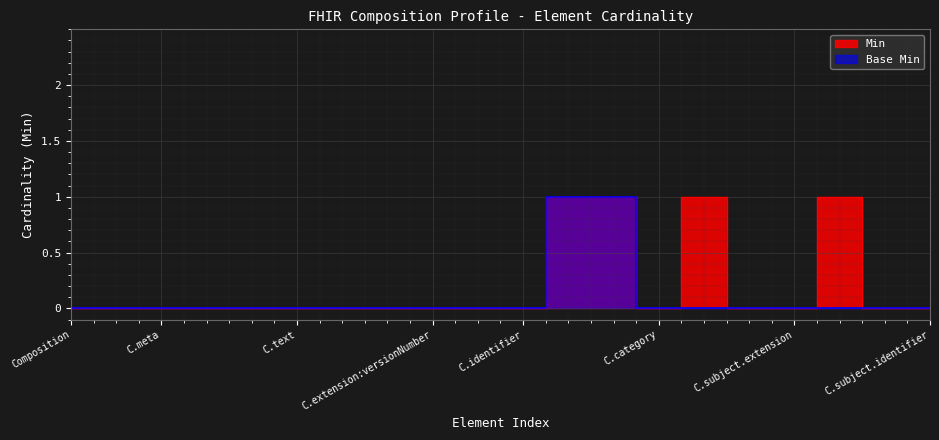

What are all the series names shown in the legend?

Min, Base Min